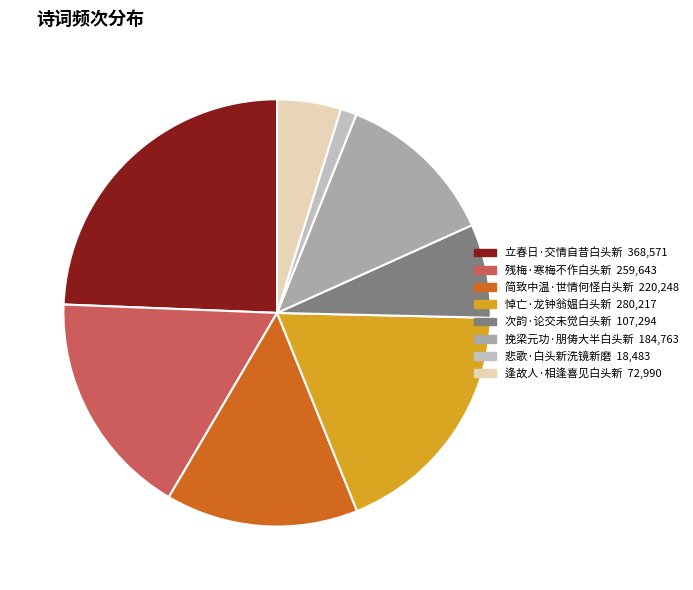

Approximately how many times larger is the value at 悲歌·白头新洗镜新磨 compared to 次韵·论交未觉白头新?

0.2